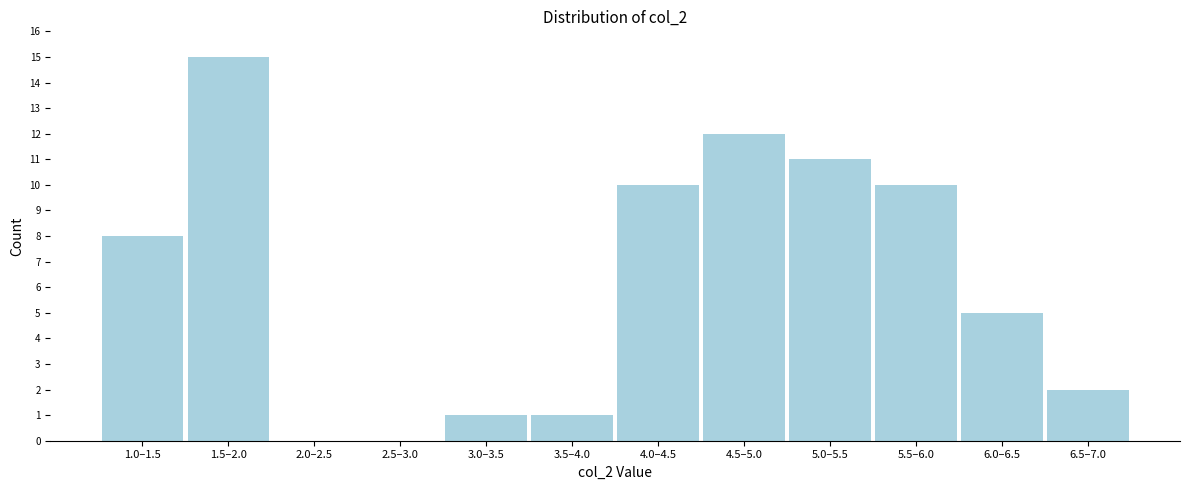

Reading left to right, extract all data points from this chart.

1.0–1.5=8	1.5–2.0=15	2.0–2.5=0	2.5–3.0=0	3.0–3.5=1	3.5–4.0=1	4.0–4.5=10	4.5–5.0=12	5.0–5.5=11	5.5–6.0=10	6.0–6.5=5	6.5–7.0=2